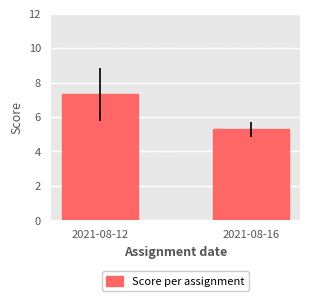

What is the difference between the maximum and minimum values?

2.0